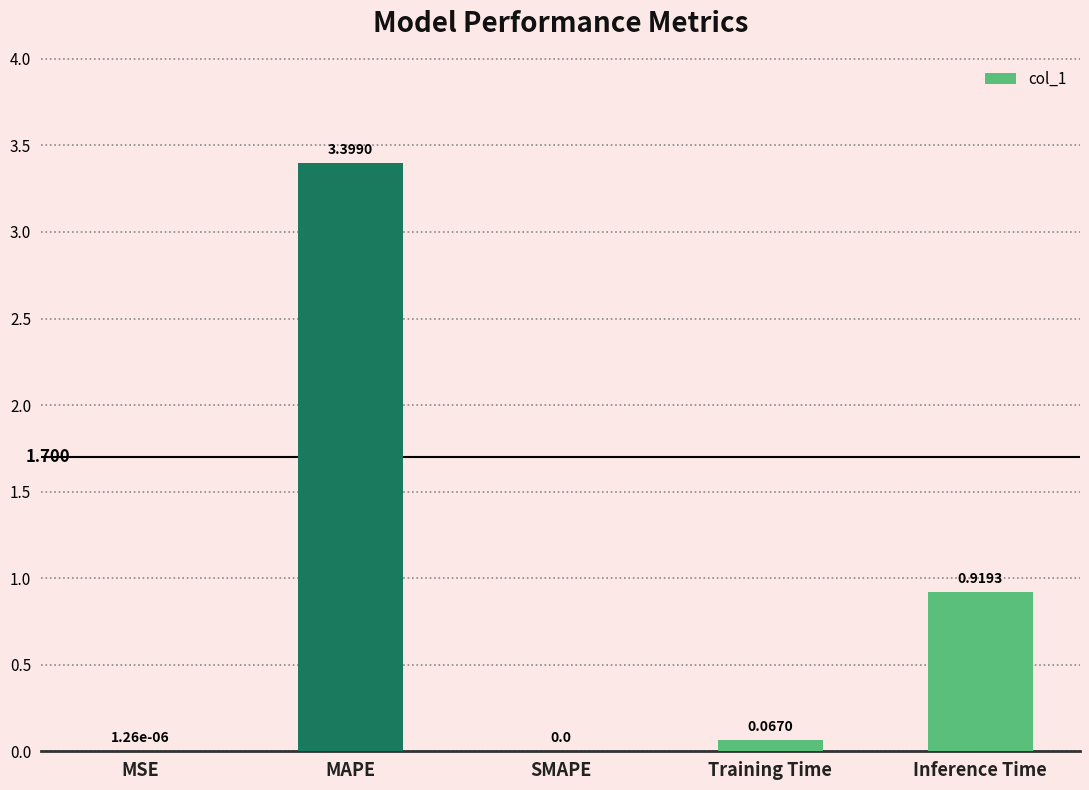

How many values are above zero?

4